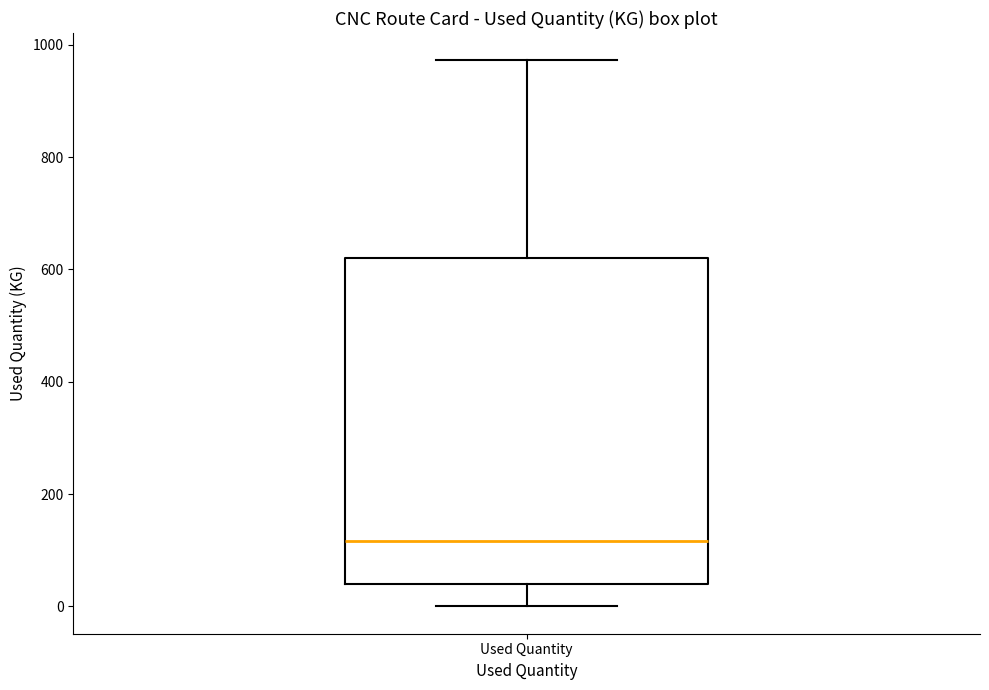

Read this box plot against the y-axis: the position of the median line, the range covered by the box, and the ends of both whiskers. The values are not printed on the chart, so give them approximately, as read against the axis.

median 120, box 40 to 620, whiskers 0 to 980